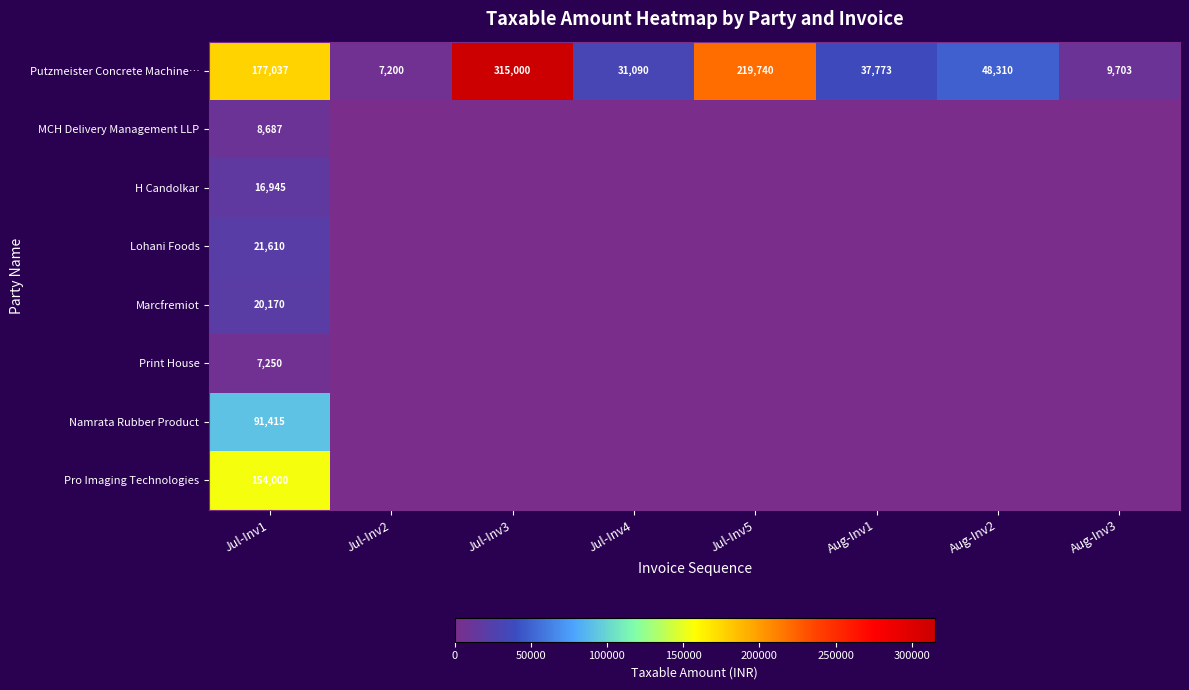

True or false: Lohani Foods has a value of 21610 at Jul-Inv1.

True